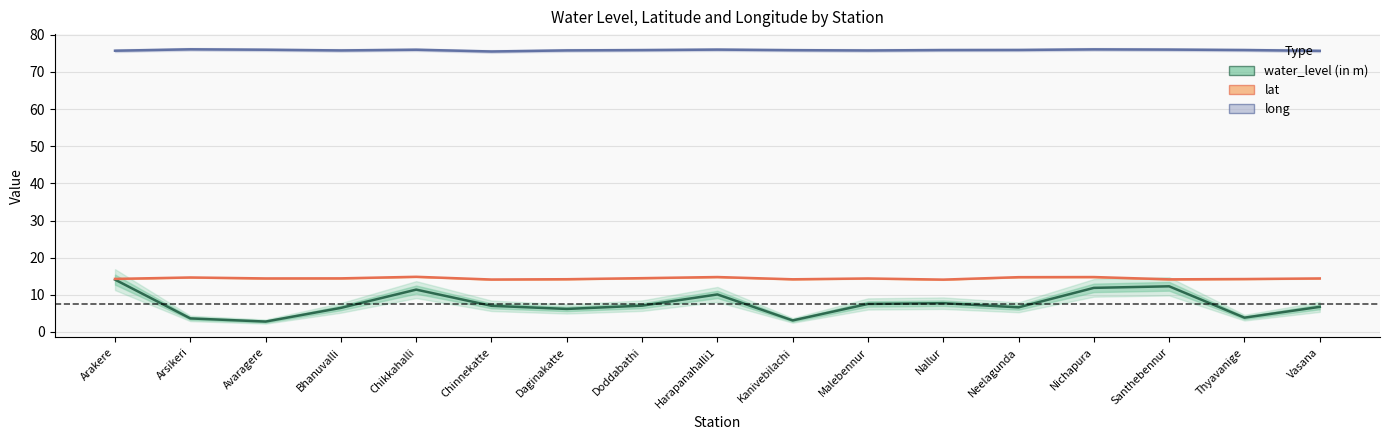

At how many categories does at least one series exceed 18?

17